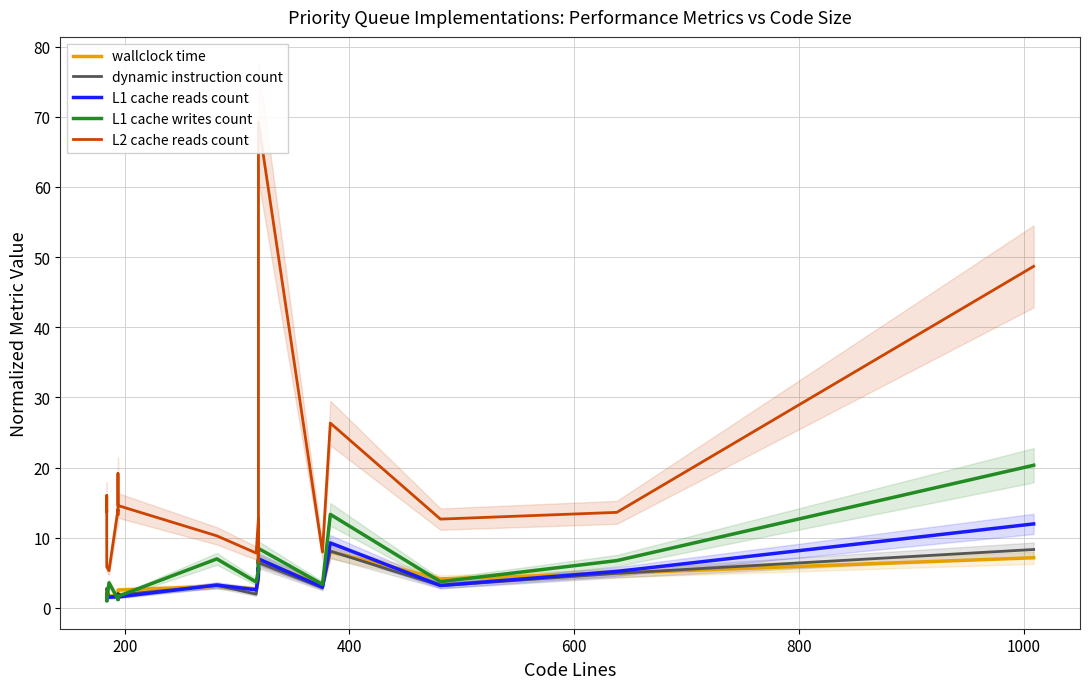

What are all the series names shown in the legend?

wallclock time, dynamic instruction count, L1 cache reads count, L1 cache writes count, L2 cache reads count